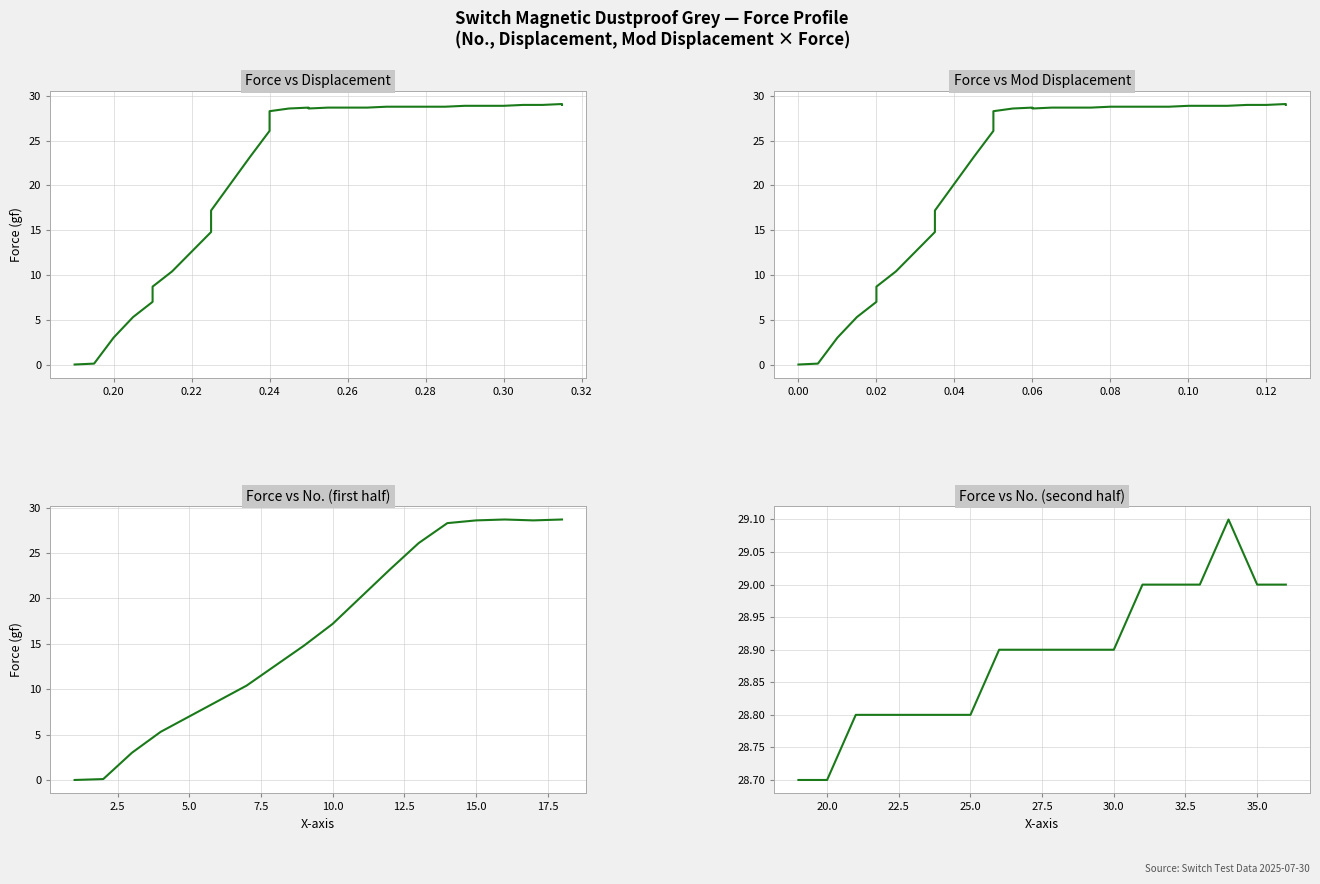

Reading left to right, what are all the values shown in this chart?

0.0	0.1	3.0	5.3	7.0	8.7	10.4	12.6	14.8	17.2	20.2	23.2	26.1	28.3	28.6	28.7	28.6	28.7	28.7	28.7	28.8	28.8	28.8	28.8	28.8	28.9	28.9	28.9	28.9	28.9	29.0	29.0	29.0	29.1	29.0	29.0